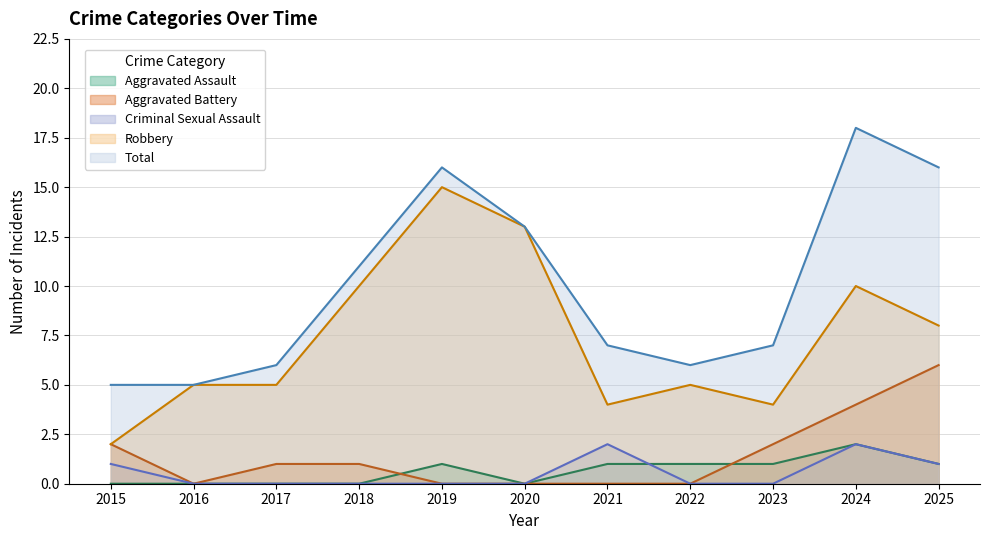

What is the spread (max minus min) of values at 2018?

11